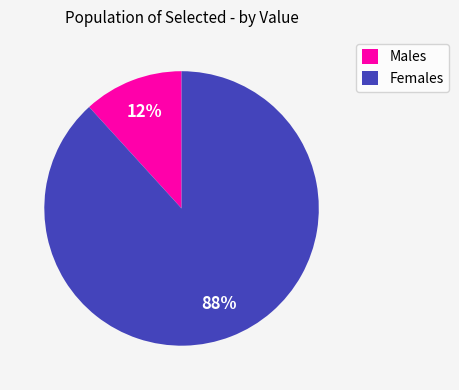

Combined, do Females and Males account for over 50%?

Yes